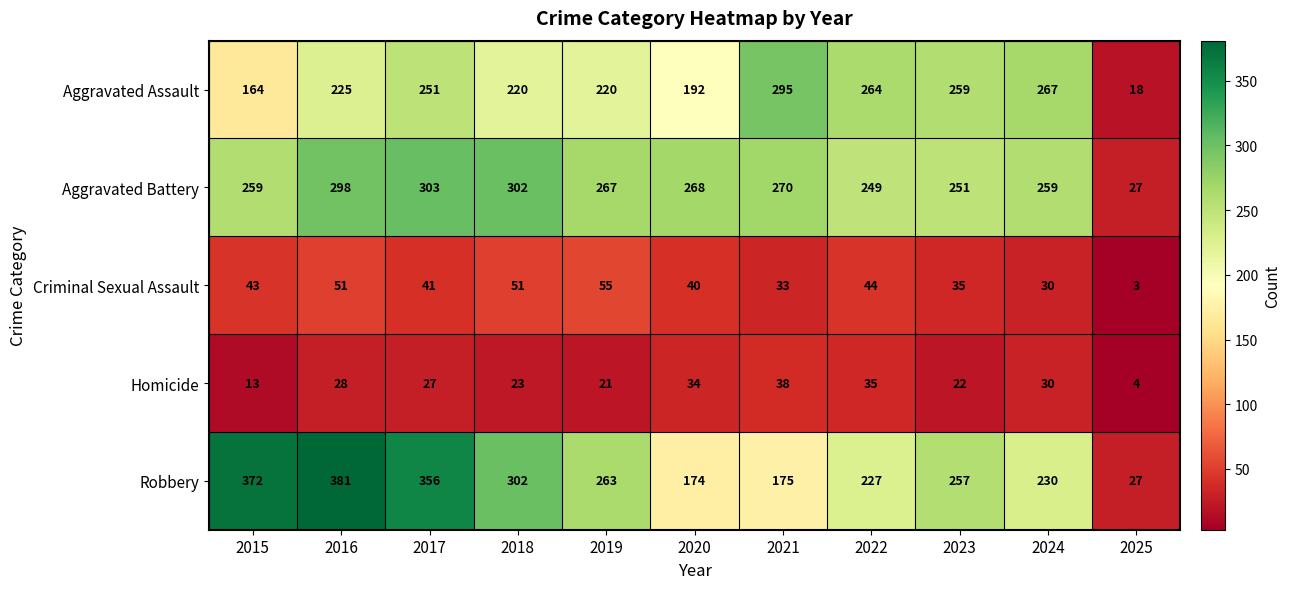

What is the minimum value shown in the chart?

3